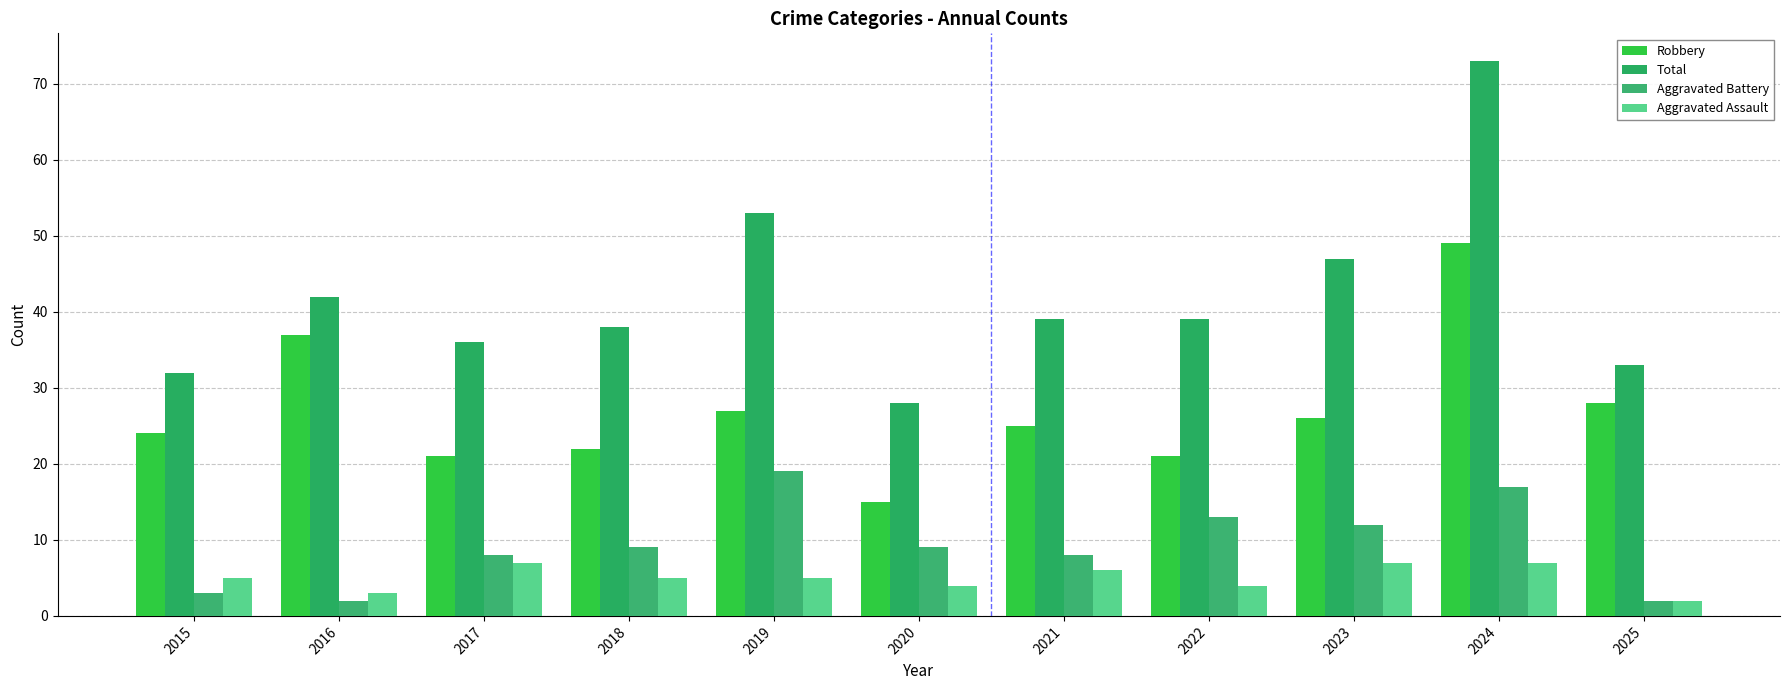

Reading left to right, what are all the values shown in this chart?

Robbery: 2015=24	2016=37	2017=21	2018=22	2019=27	2020=15	2021=25	2022=21	2023=26	2024=49	2025=28
Total: 2015=32	2016=42	2017=36	2018=38	2019=53	2020=28	2021=39	2022=39	2023=47	2024=73	2025=33
Aggravated Battery: 2015=3	2016=2	2017=8	2018=9	2019=19	2020=9	2021=8	2022=13	2023=12	2024=17	2025=2
Aggravated Assault: 2015=5	2016=3	2017=7	2018=5	2019=5	2020=4	2021=6	2022=4	2023=7	2024=7	2025=2